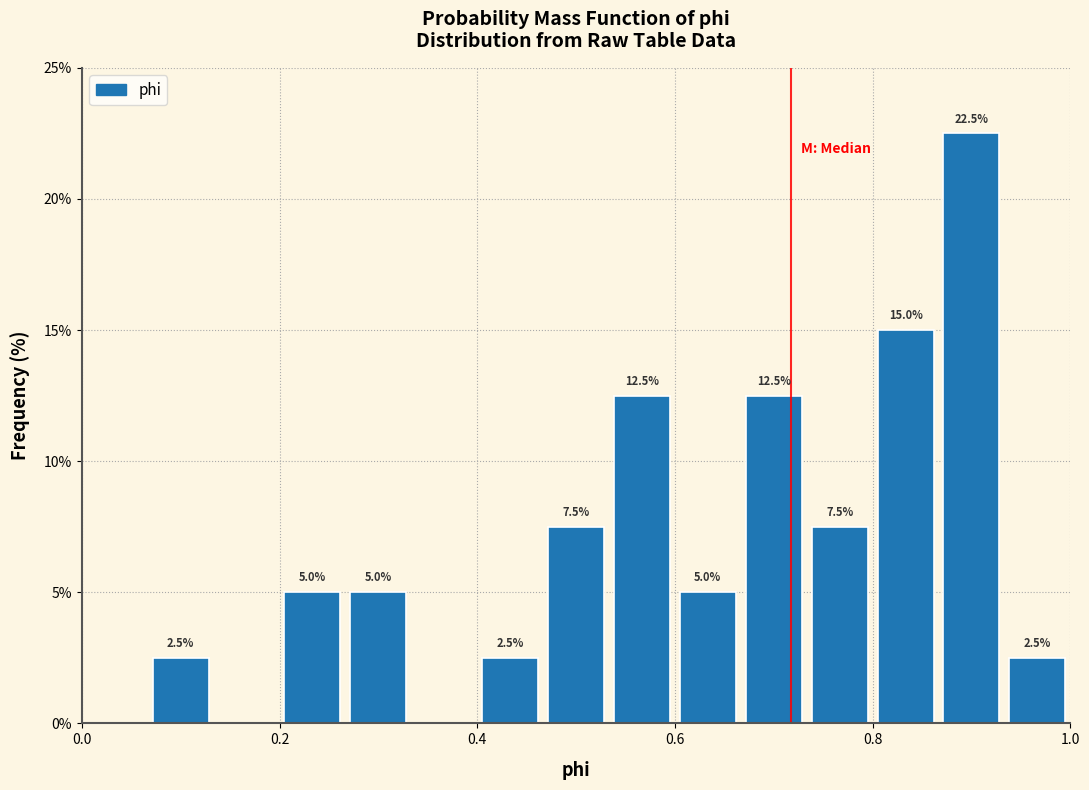

Read against the x-axis, roughly where is the centre of the tallest bar?

0.90